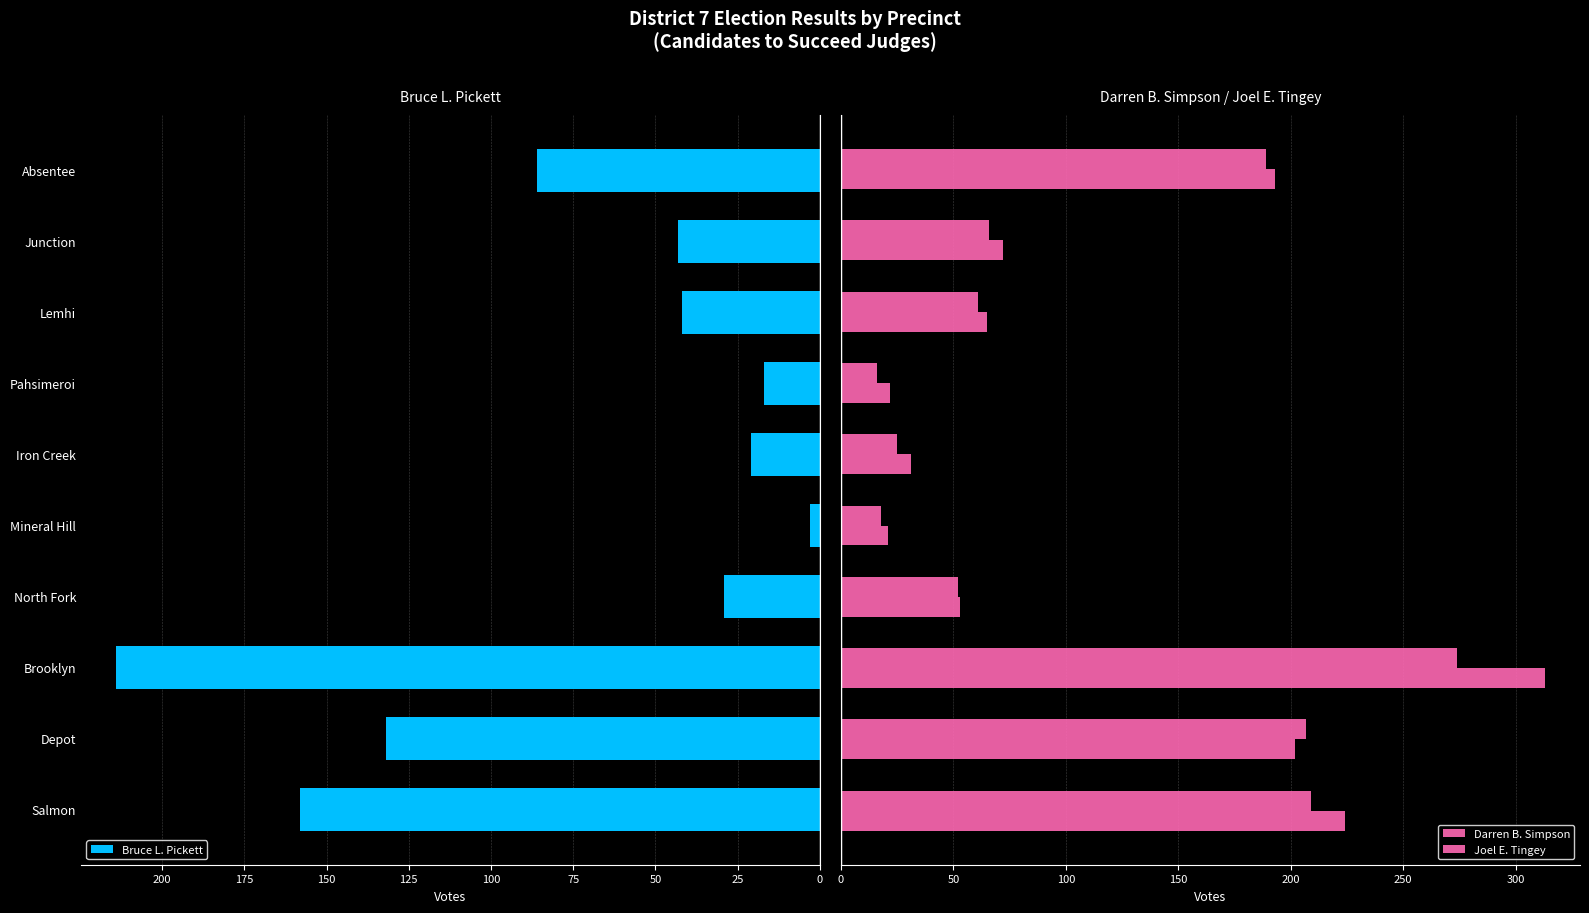

Rank the series by their maximum value, from lowest to highest.

Bruce L. Pickett, Joel E. Tingey, Darren B. Simpson